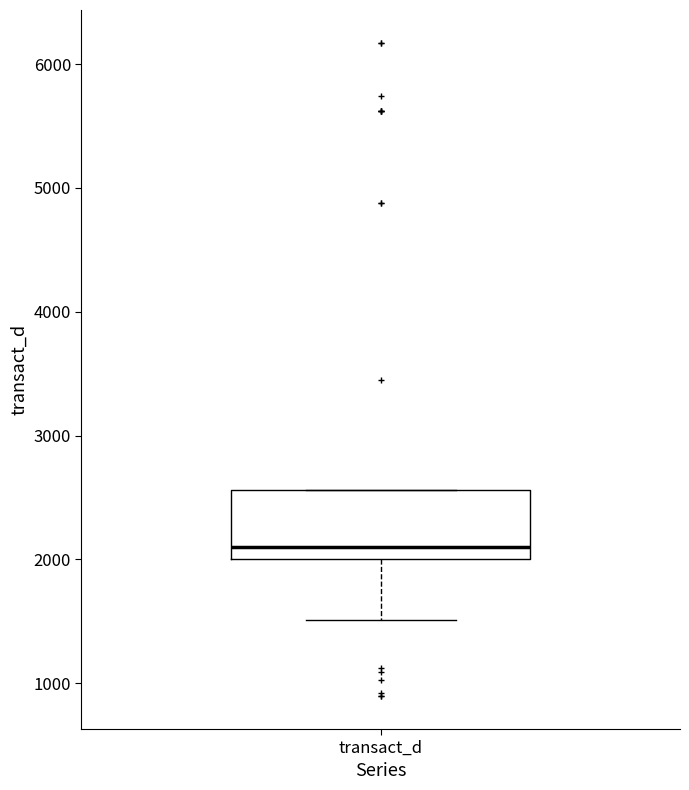

Transcribe this box plot: give where the median line is, the range the box spans, and where the two whiskers end, as read against the y-axis. The values are not printed on the chart, so give them approximately, as read against the axis.

median 2100, box 2000 to 2600, whiskers 1500 to 2600